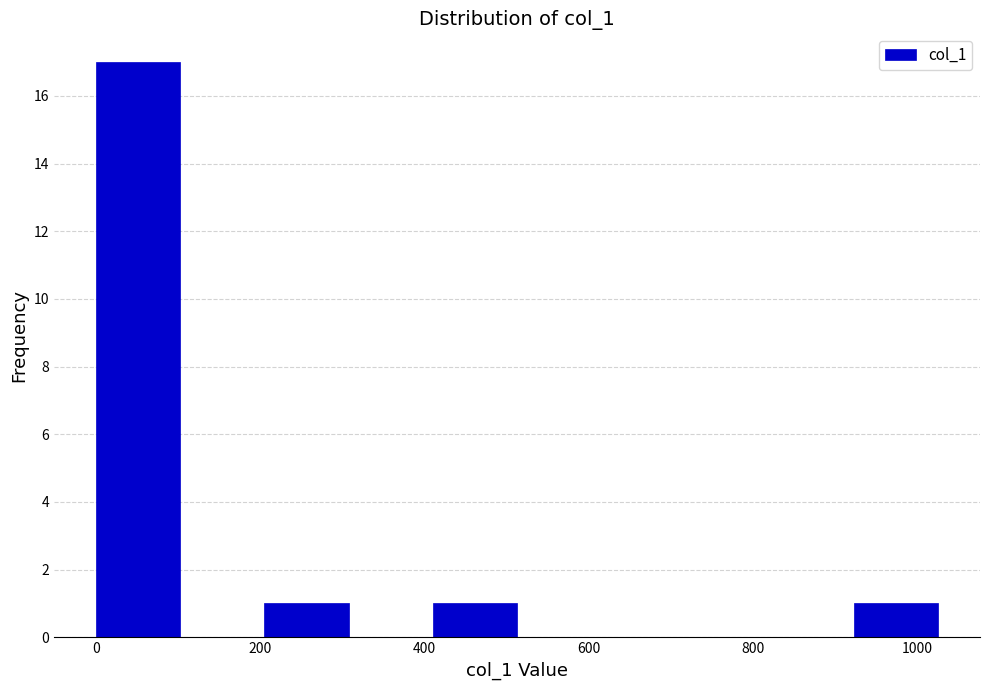

What is the height of the bar covering 0 to 100 on the x-axis? Neither the bar edges nor the heights are printed on the chart, so give them approximately, as read against the axes.

17